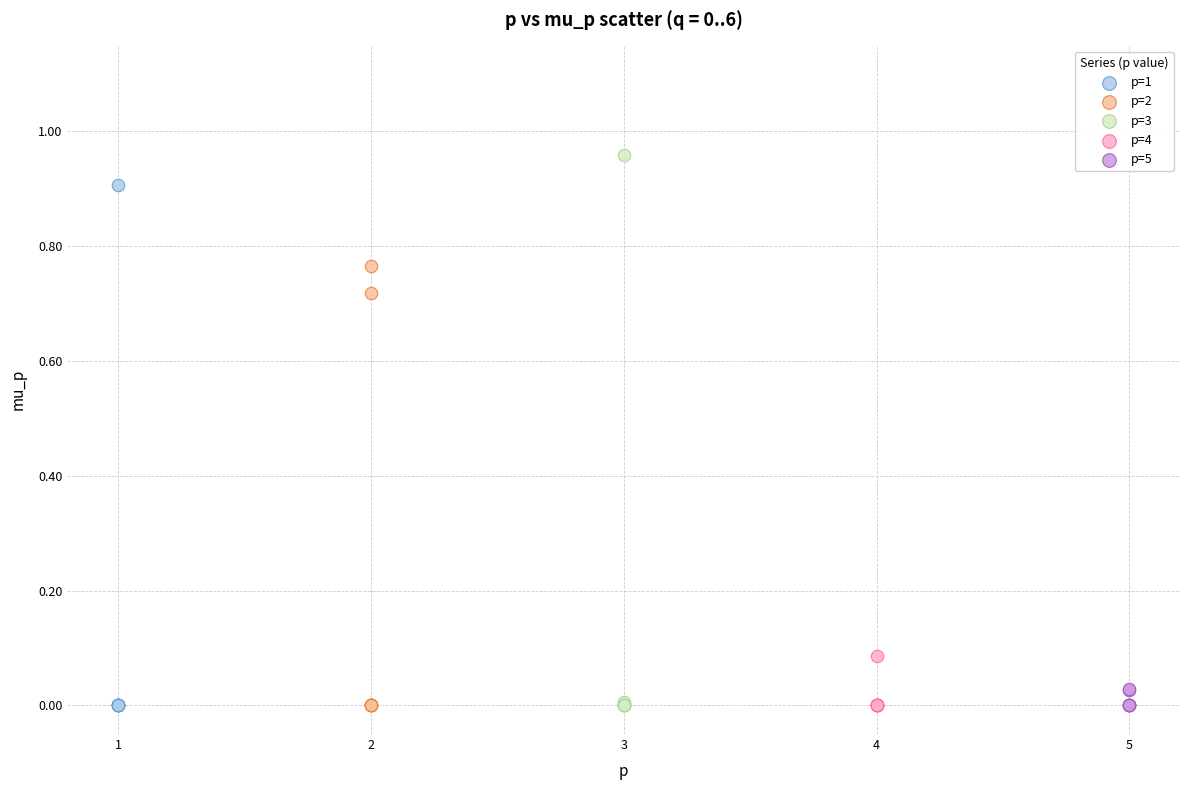

Which series reaches the maximum Y coordinate?

p=3